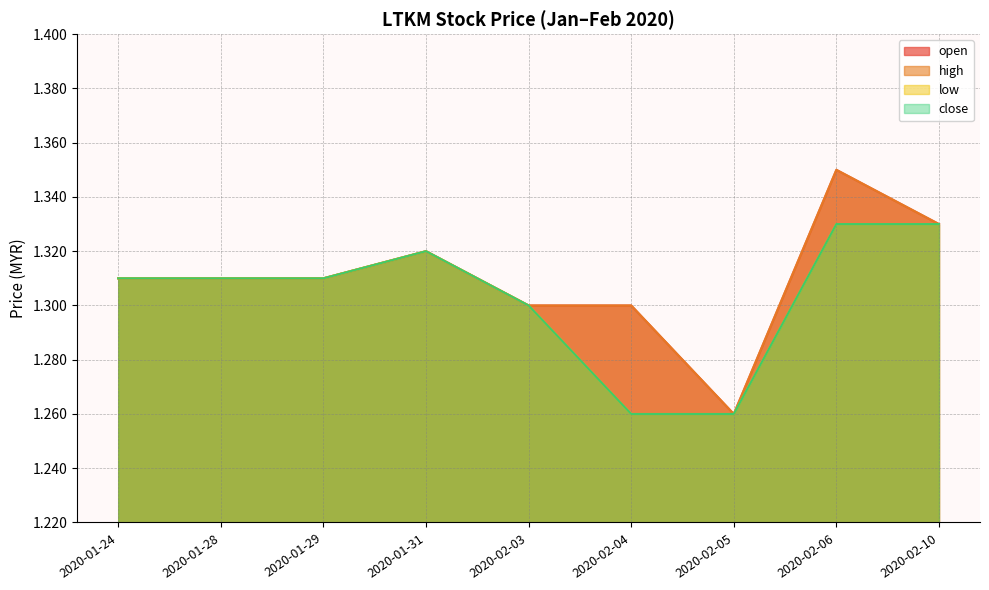

What is the label of the 4th point from the left?

2020-01-31